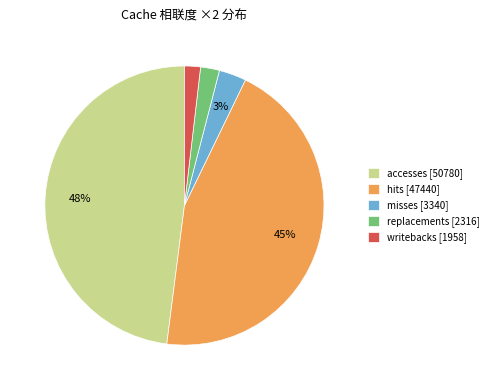

How many segments does this pie chart have?

5